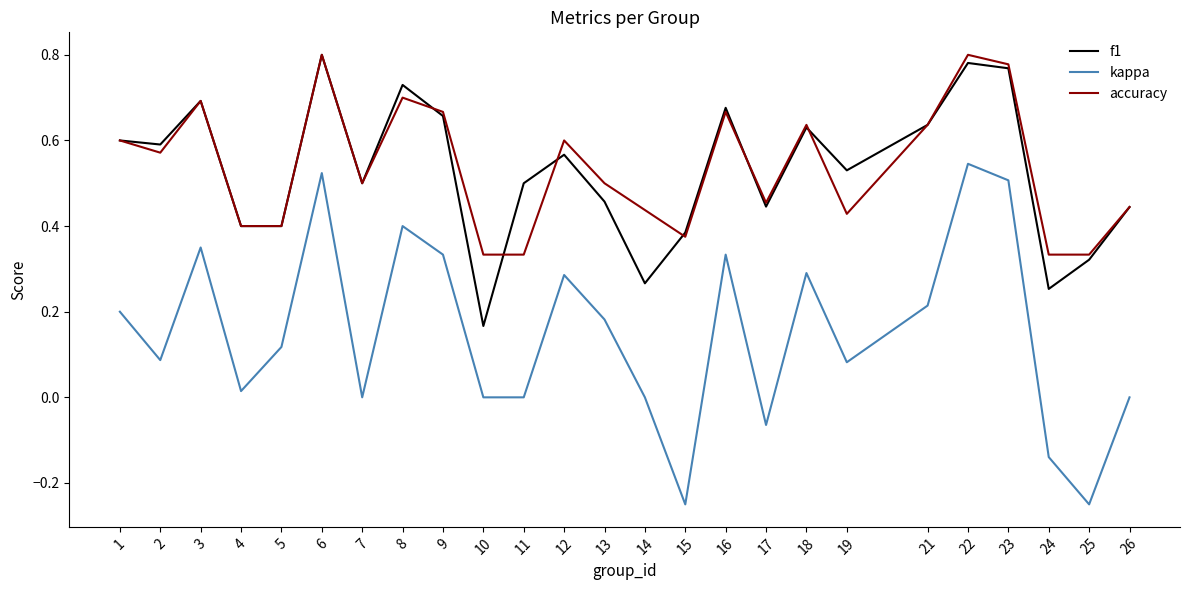

Does the chart have visible grid lines?

No